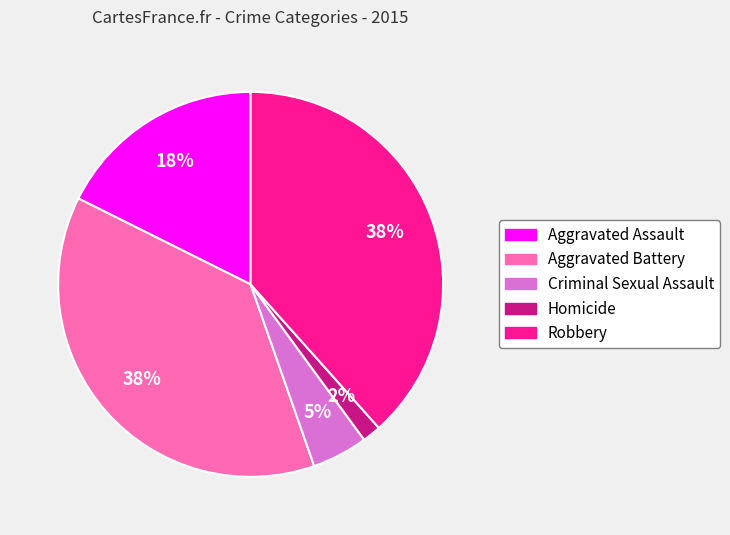

To the nearest percent, what percentage of the pie is Aggravated Assault?

18%